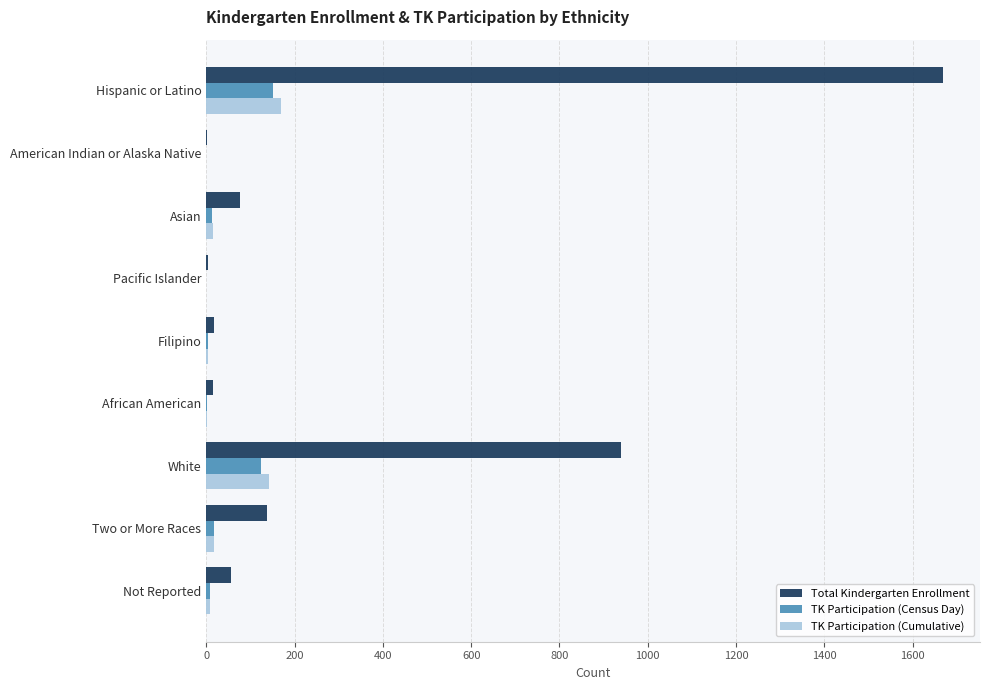

Where is Total Kindergarten Enrollment nearest to the value 835?

White